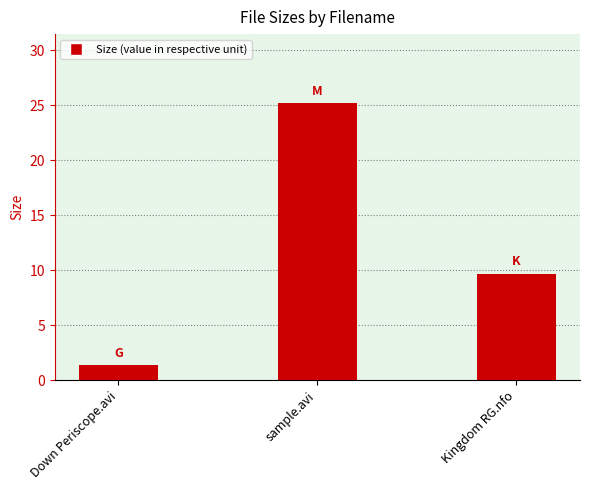

Which label corresponds to the smallest value in the chart?

Down Periscope.avi